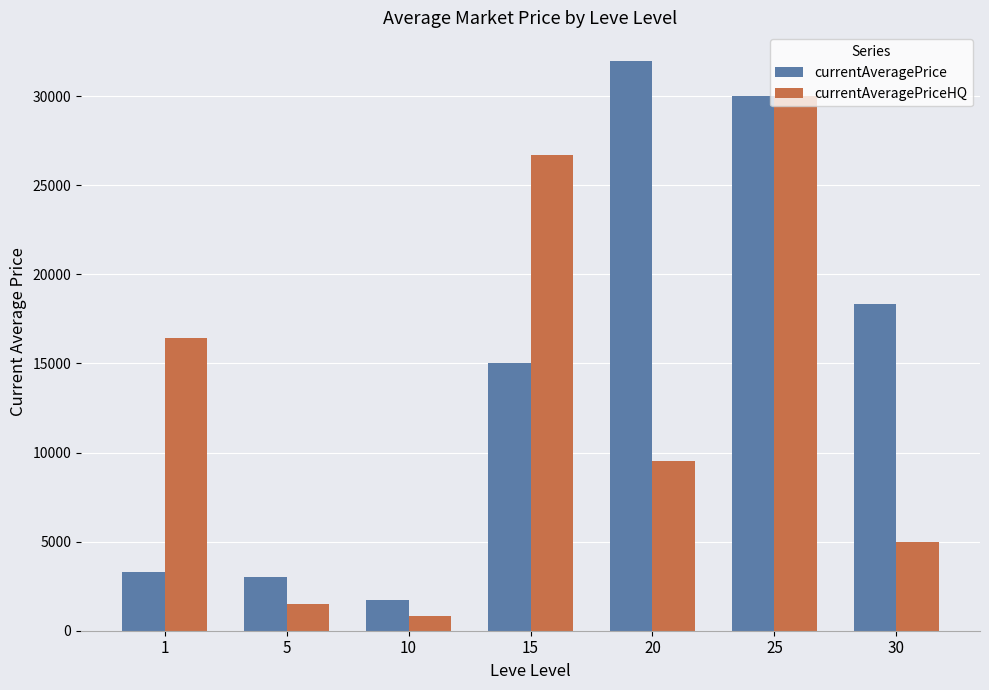

What is the total value across all series at 25?

59990